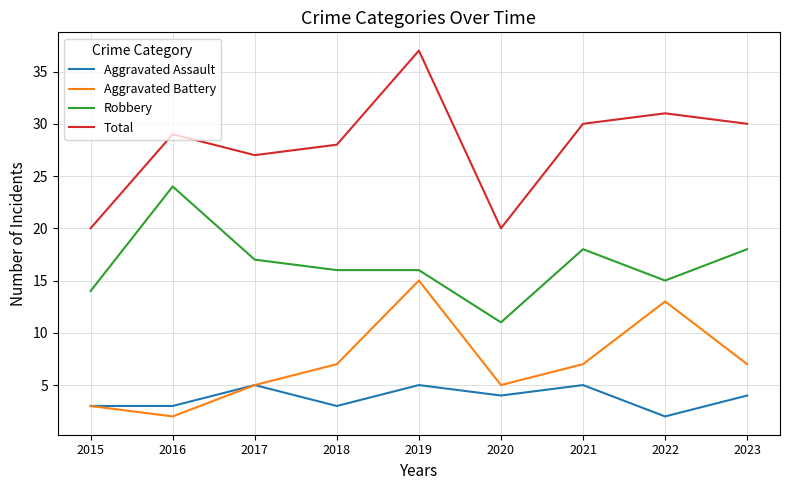

The Robbery series shows 5 at 2022. True or false?

False